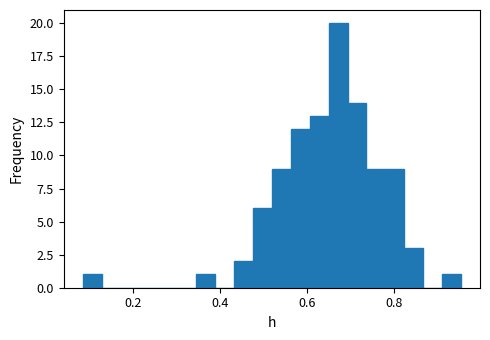

Around what value on the x-axis is the tallest bar? Give the approximate position of its centre, as read against the axis.

0.68